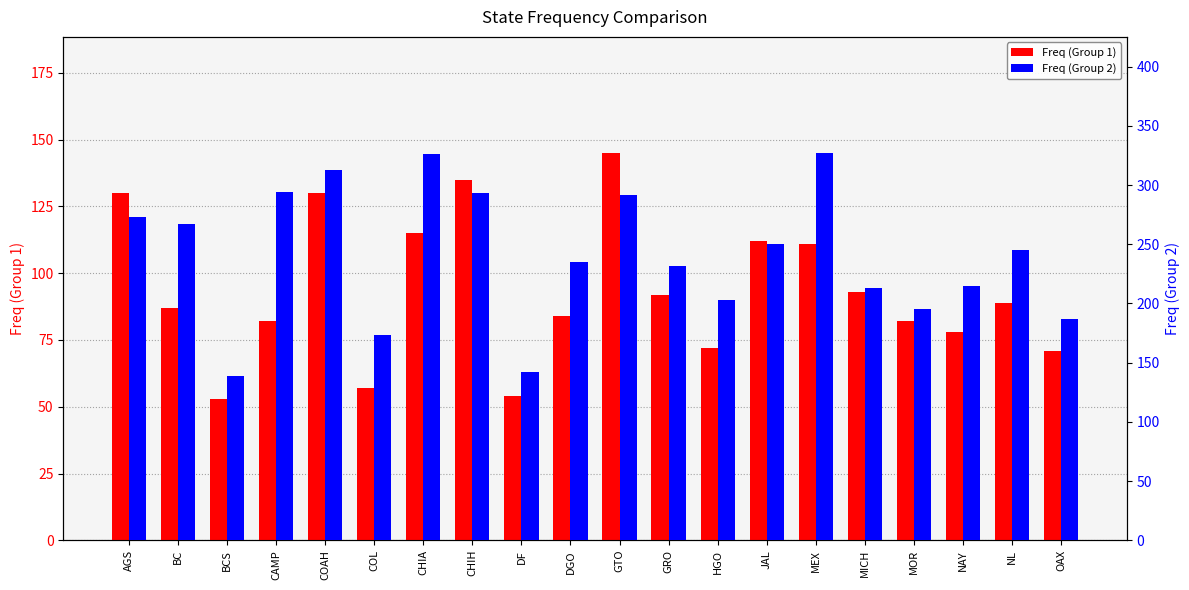

Rank the series by their average value, from highest to lowest.

Freq (Group 2), Freq (Group 1)